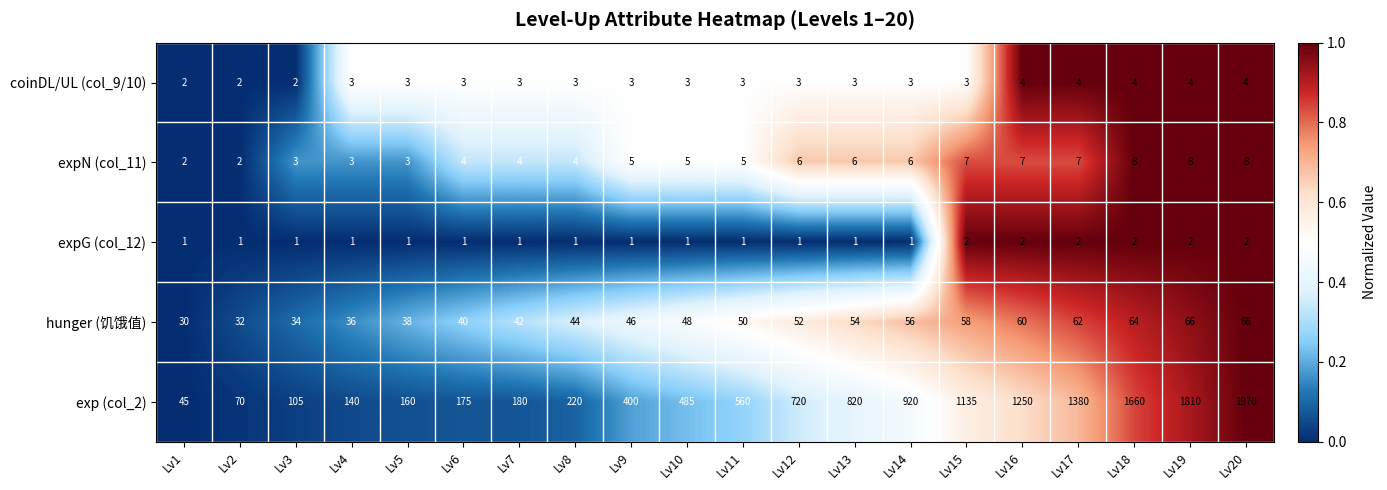

What is the sum of all expG (col_12) values?

26